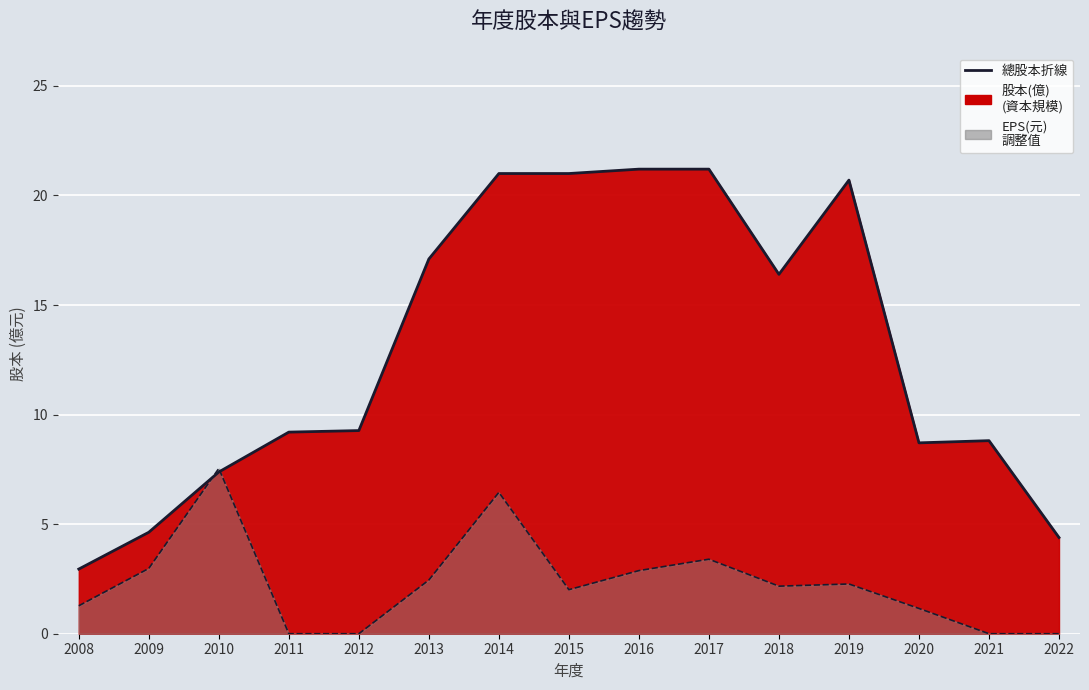

True or false: the data has more than 2 interior local peaks.

False